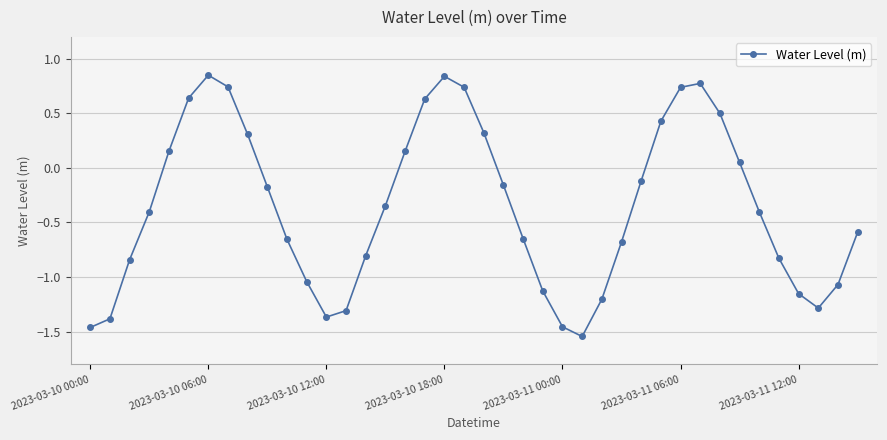

What is the average value?

-0.4